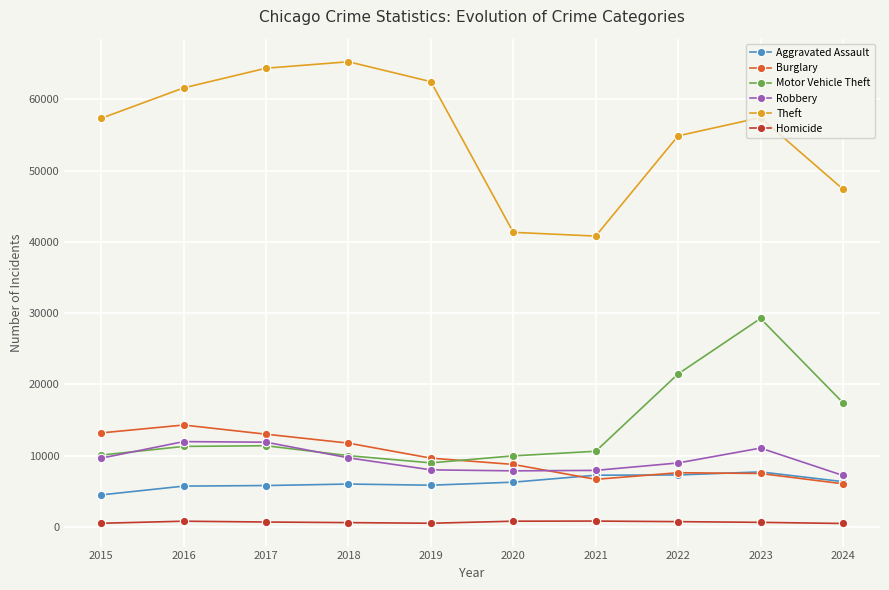

What is the greatest value displayed?

65290